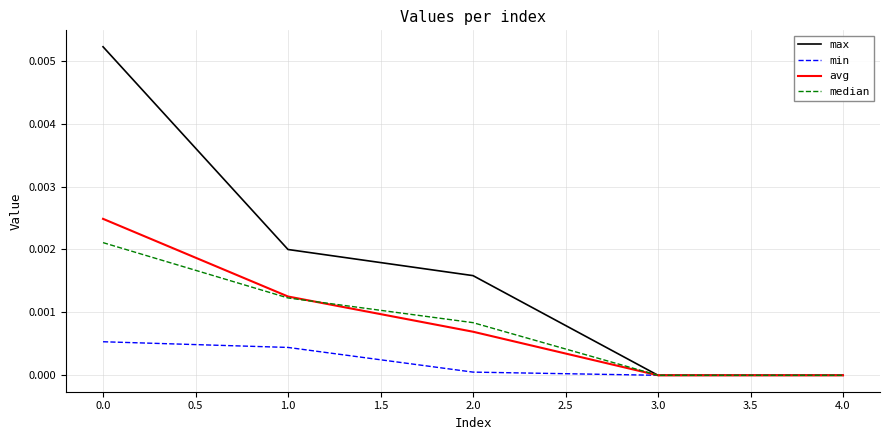

Is the value of max at 0.0 greater than the value of min at 3.0?

Yes